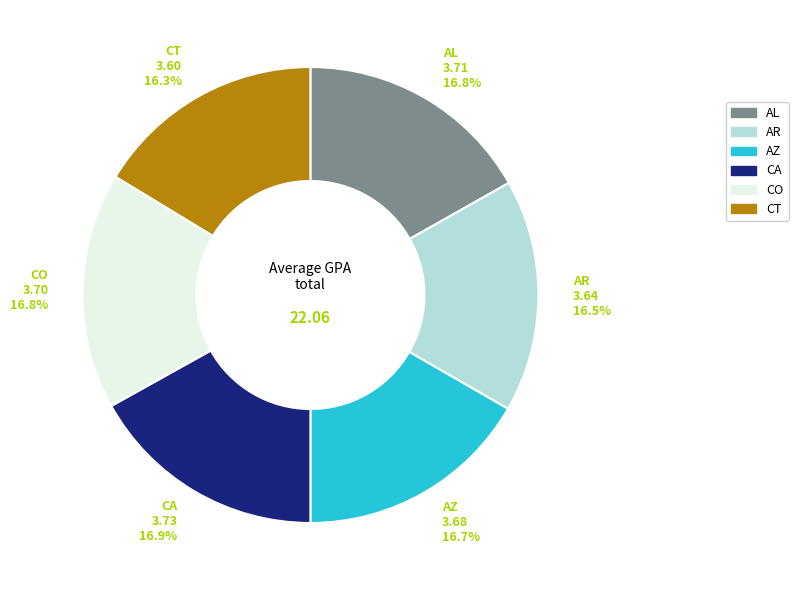

Does any single category account for the majority?

No